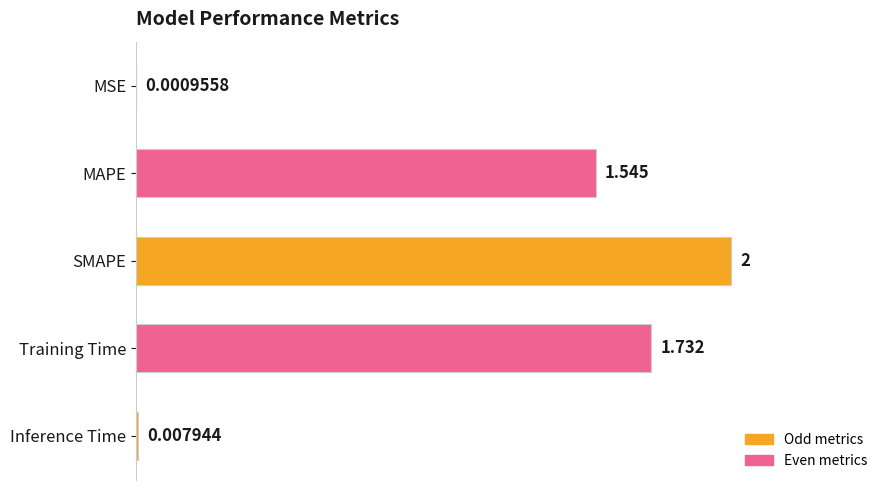

Where is the data nearest to the value 1?

MAPE